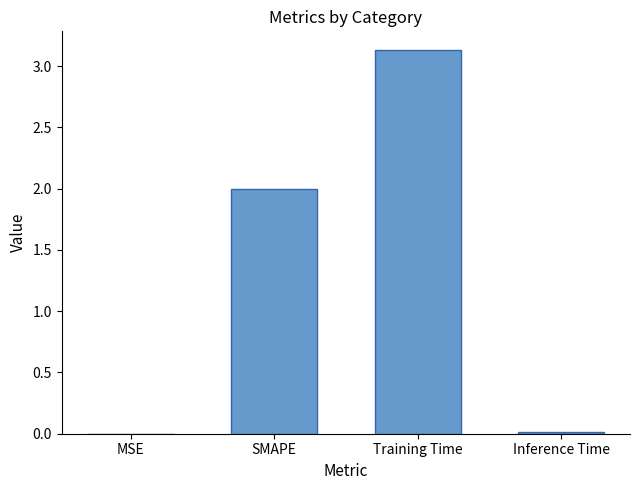

What value does the data have at Training Time?

3.1